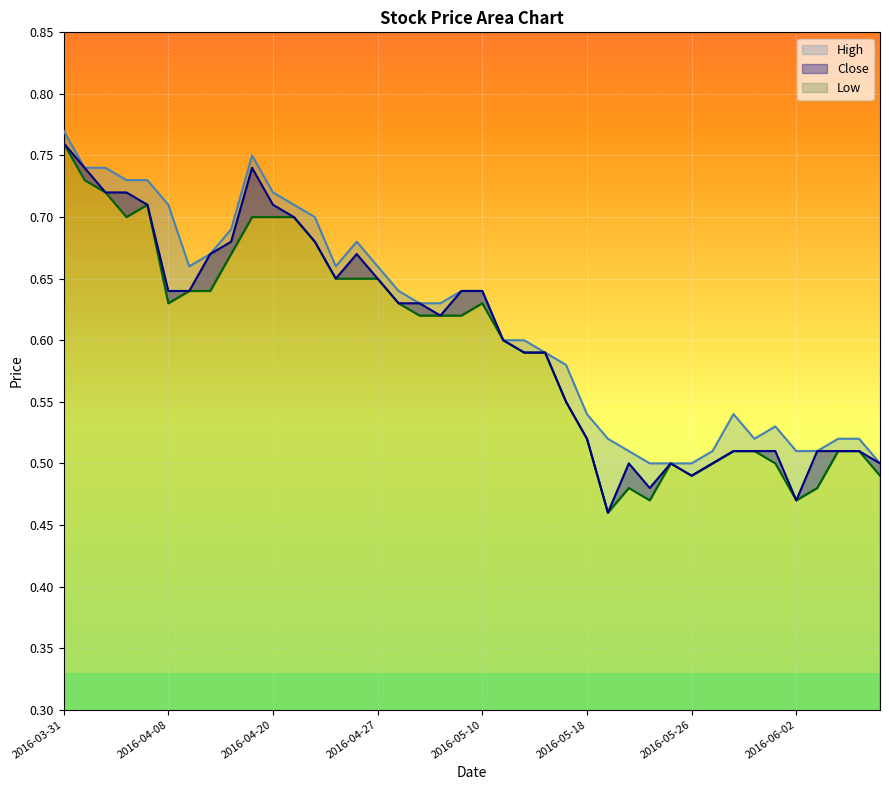

List the series in order of their overall mean, highest first.

High, Close, Low